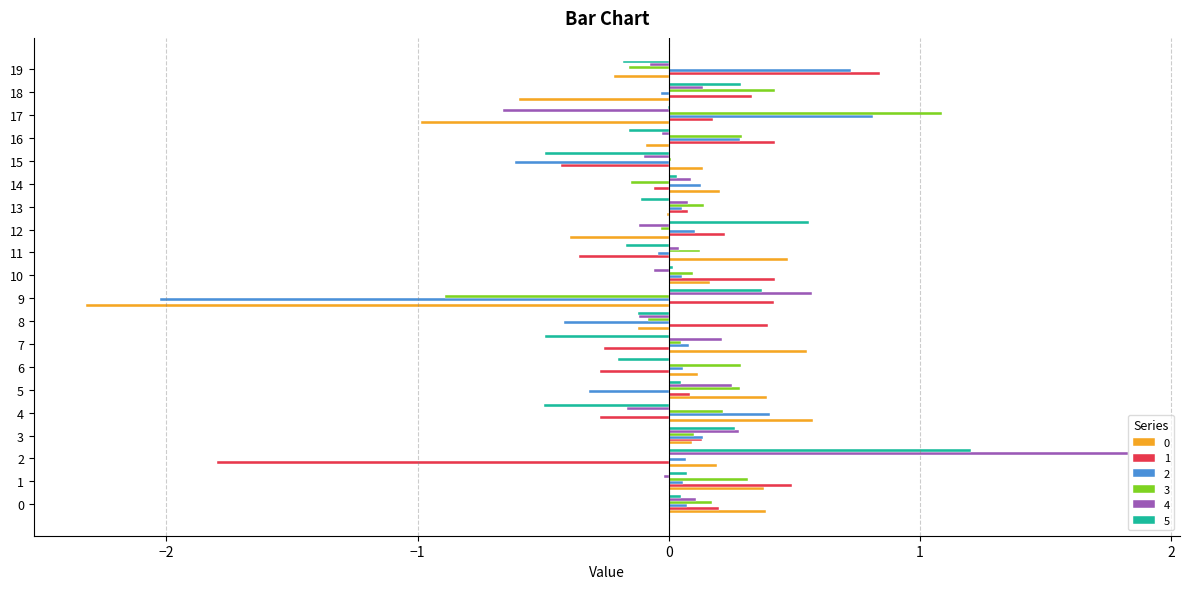

Is it true that 5 equals -0.3 at 16?

False